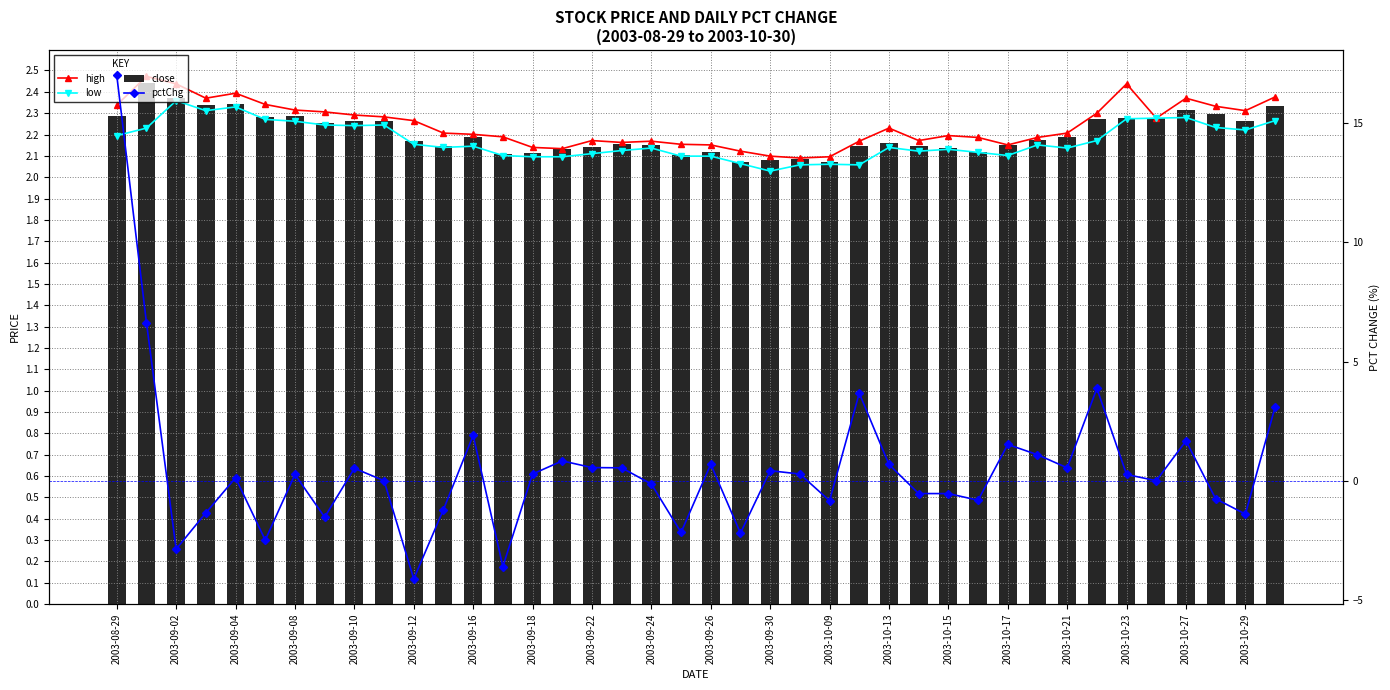

Count the number of categories in the chart.

40